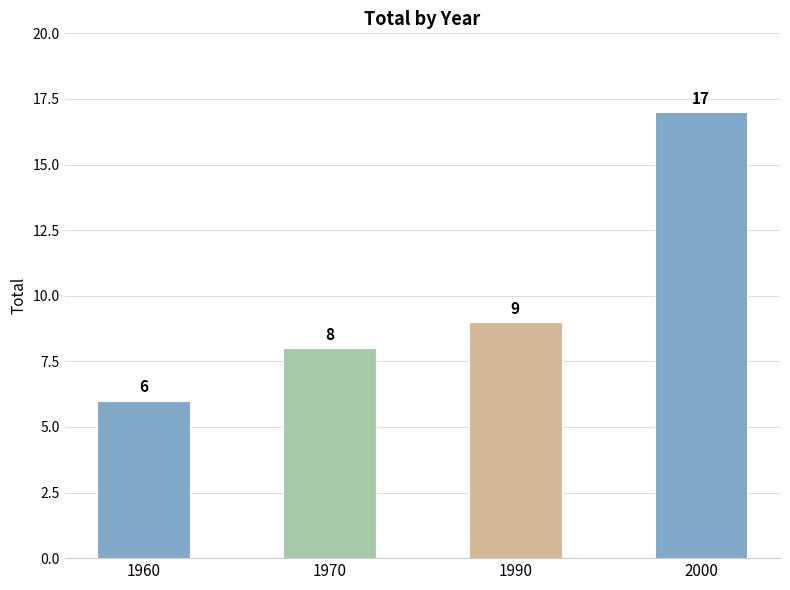

Which has a higher value, 1960 or 1990?

1990